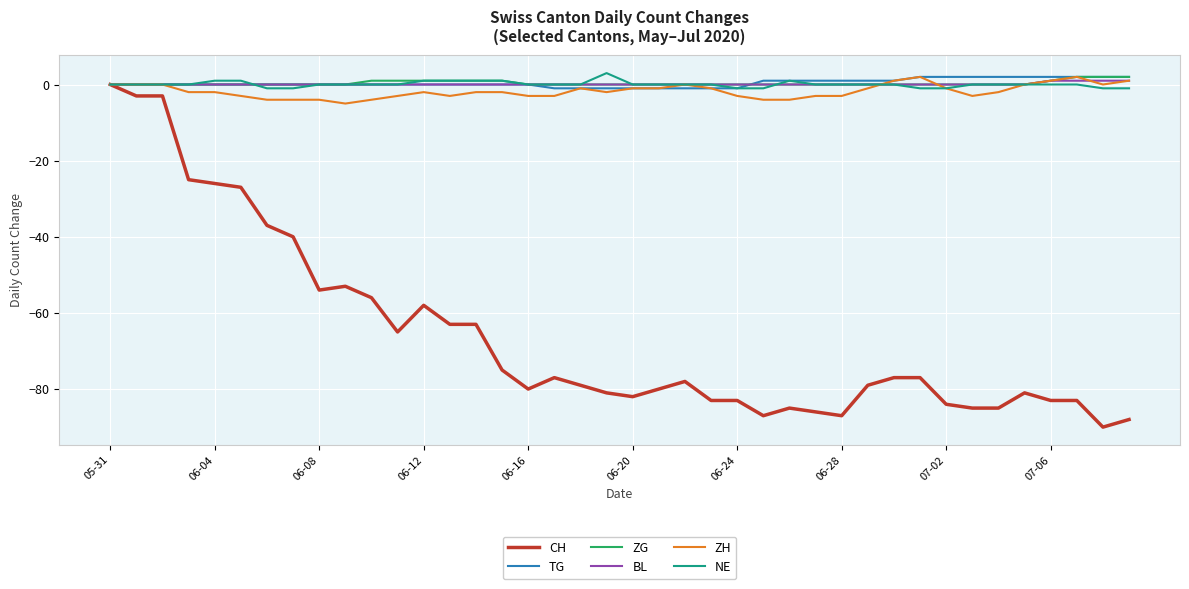

Reading left to right, transcribe all the data shown in this chart.

CH: 0	-3	-3	-25	-26	-27	-37	-40	-54	-53	-56	-65	-58	-63	-63	-75	-80	-77	-79	-81	-82	-80	-78	-83	-83	-87	-85	-86	-87	-79	-77	-77	-84	-85	-85	-81	-83	-83	-90	-88
TG: 0	0	0	0	0	0	0	0	0	0	0	0	0	0	0	0	0	-1	-1	-1	-1	-1	-1	-1	-1	1	1	1	1	1	1	2	2	2	2	2	2	2	2	2
ZG: 0	0	0	0	0	0	0	0	0	0	1	1	1	1	1	1	0	0	0	0	0	0	0	0	0	0	0	0	0	0	0	0	0	0	0	0	1	2	2	2
BL: 0	0	0	0	0	0	0	0	0	0	0	0	0	0	0	0	0	0	0	0	0	0	0	0	0	0	0	0	0	0	0	0	0	0	0	0	1	1	1	1
ZH: 0	0	0	-2	-2	-3	-4	-4	-4	-5	-4	-3	-2	-3	-2	-2	-3	-3	-1	-2	-1	-1	0	-1	-3	-4	-4	-3	-3	-1	1	2	-1	-3	-2	0	1	2	0	1
NE: 0	0	0	0	1	1	-1	-1	0	0	0	0	1	1	1	1	0	0	0	3	0	0	0	0	-1	-1	1	0	0	0	0	-1	-1	0	0	0	0	0	-1	-1